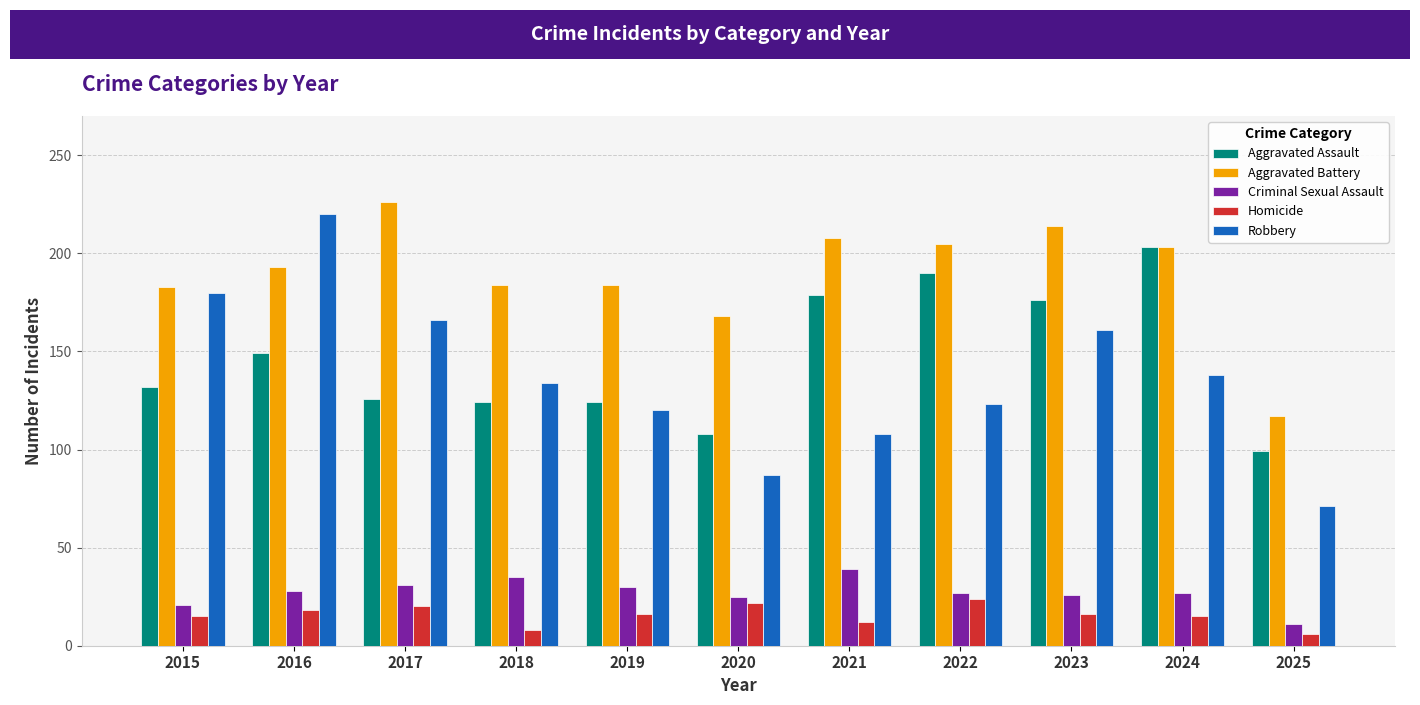

What is the spread (max minus min) of values at 2019?

168